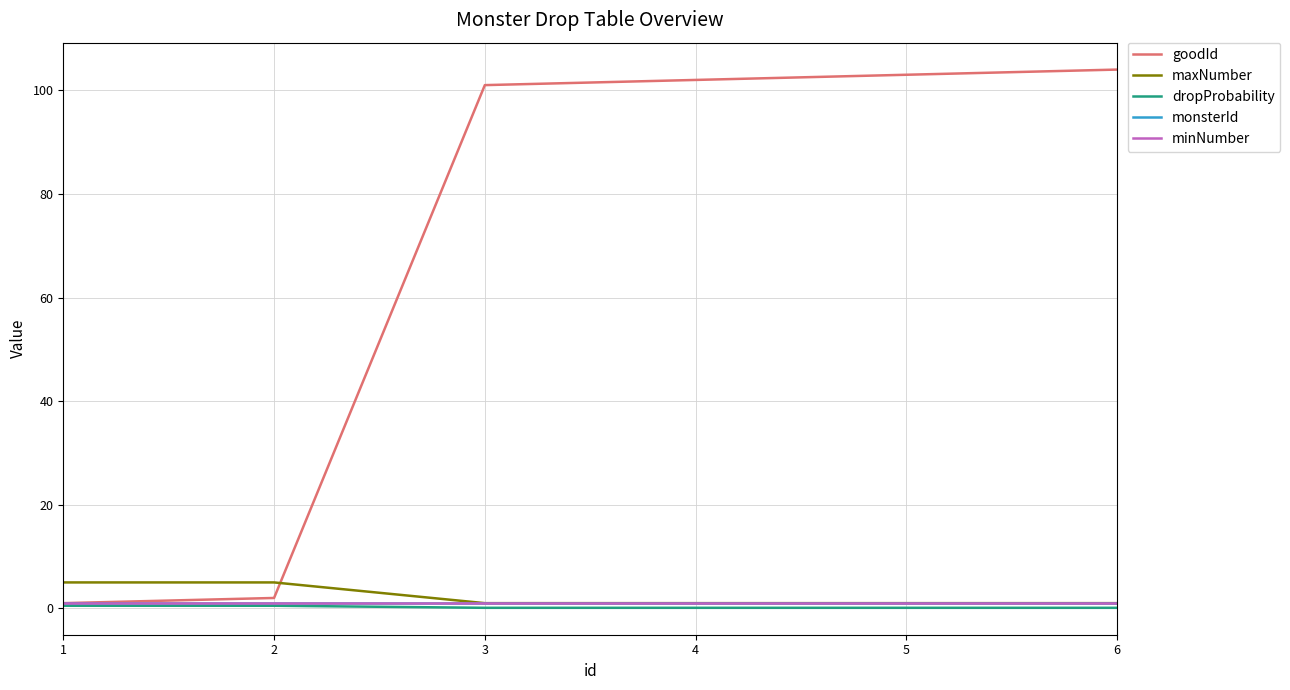

List the labels in order of minNumber value, largest first.

1, 2, 3, 4, 5, 6